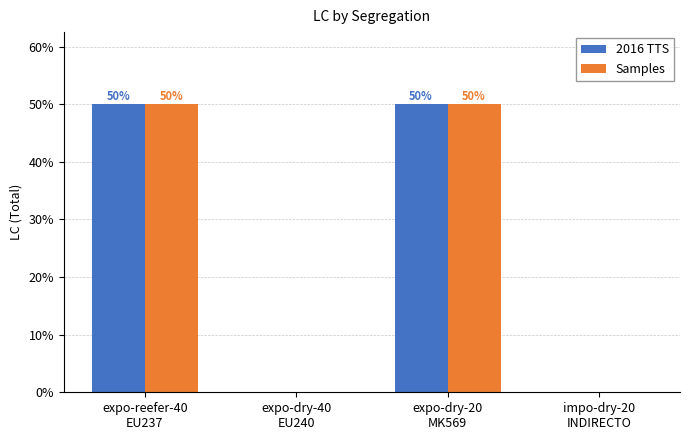

Which series has the largest range (max minus min)?

2016 TTS